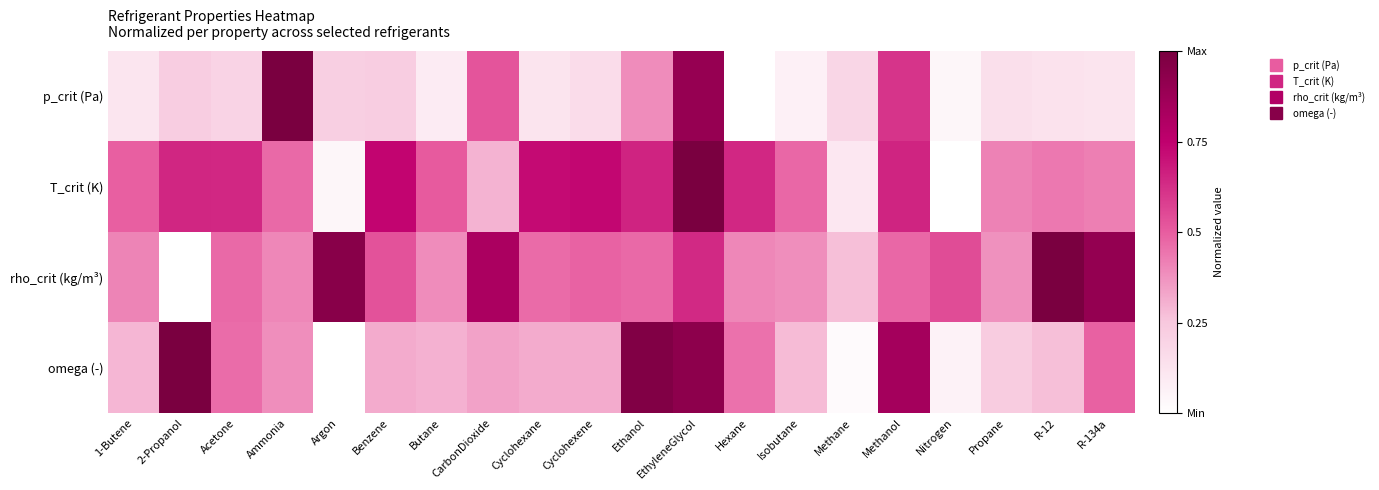

At which category does the chart reach its minimum across all series?

Hexane